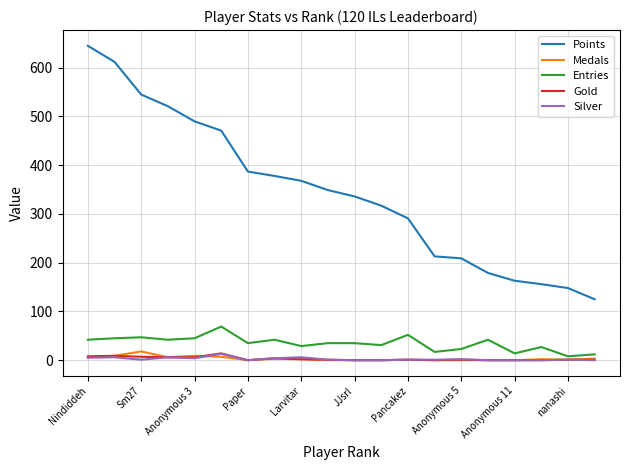

What is the difference between the maximum and minimum values in the Entries series?

61